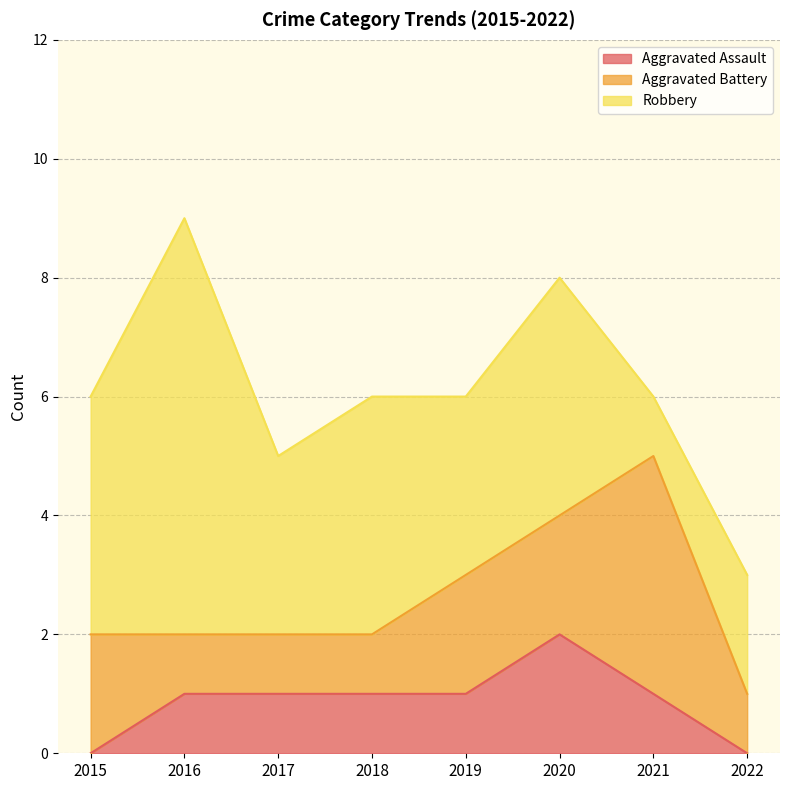

At which category is the sum across all series the highest?

2016